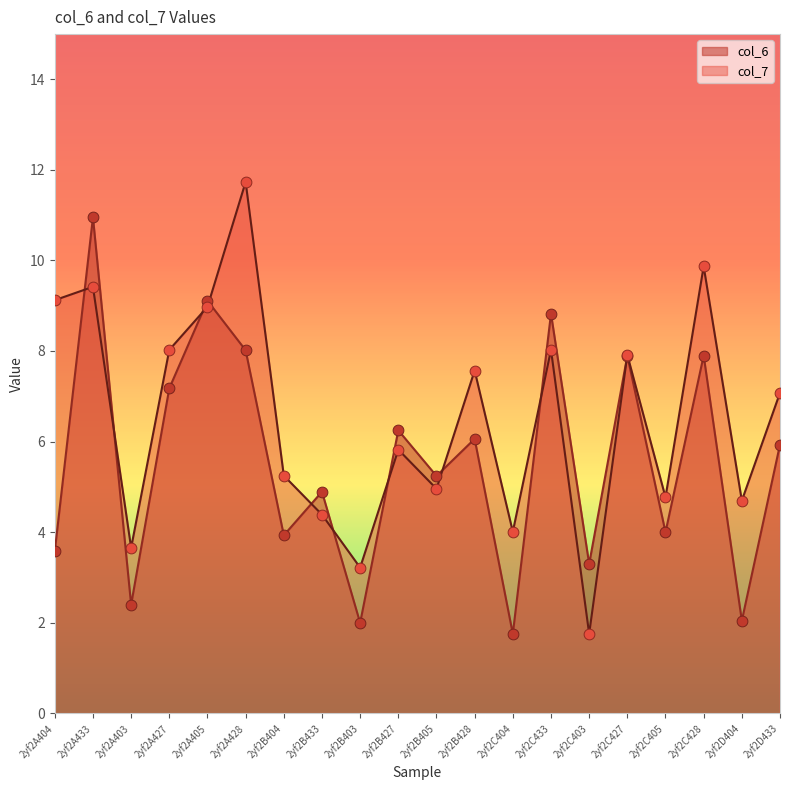

What is the total value across all series at 2yf2C433?

16.9